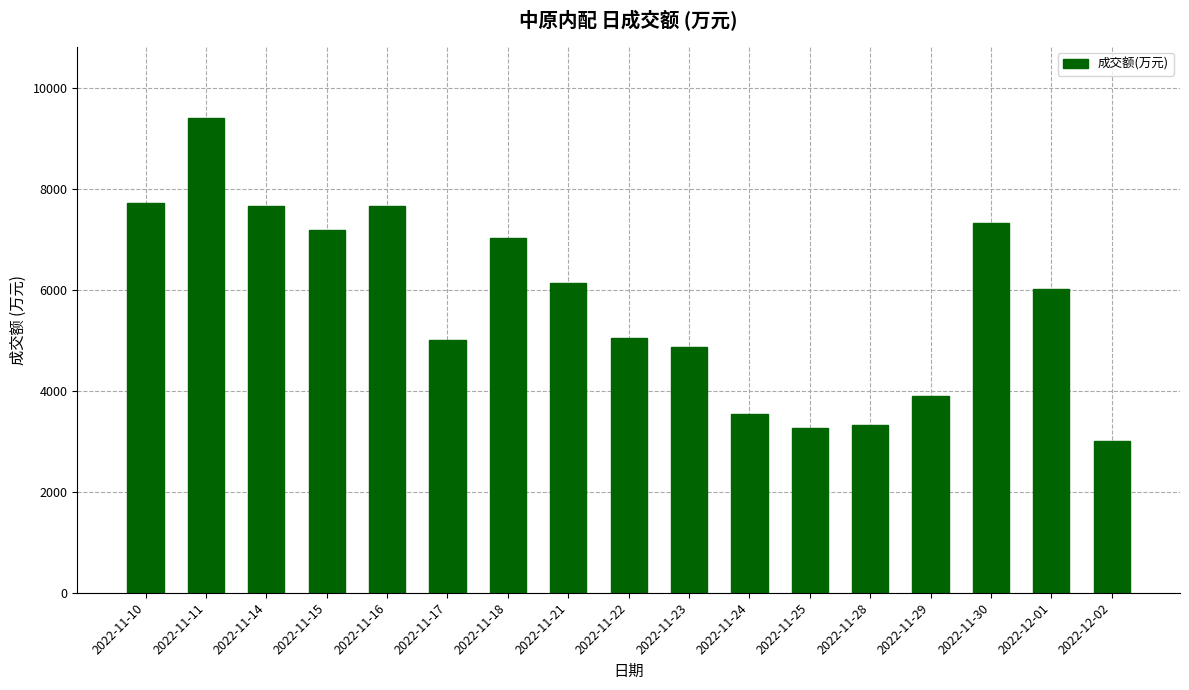

What is the change in value from 2022-11-11 to 2022-11-29?

-5509